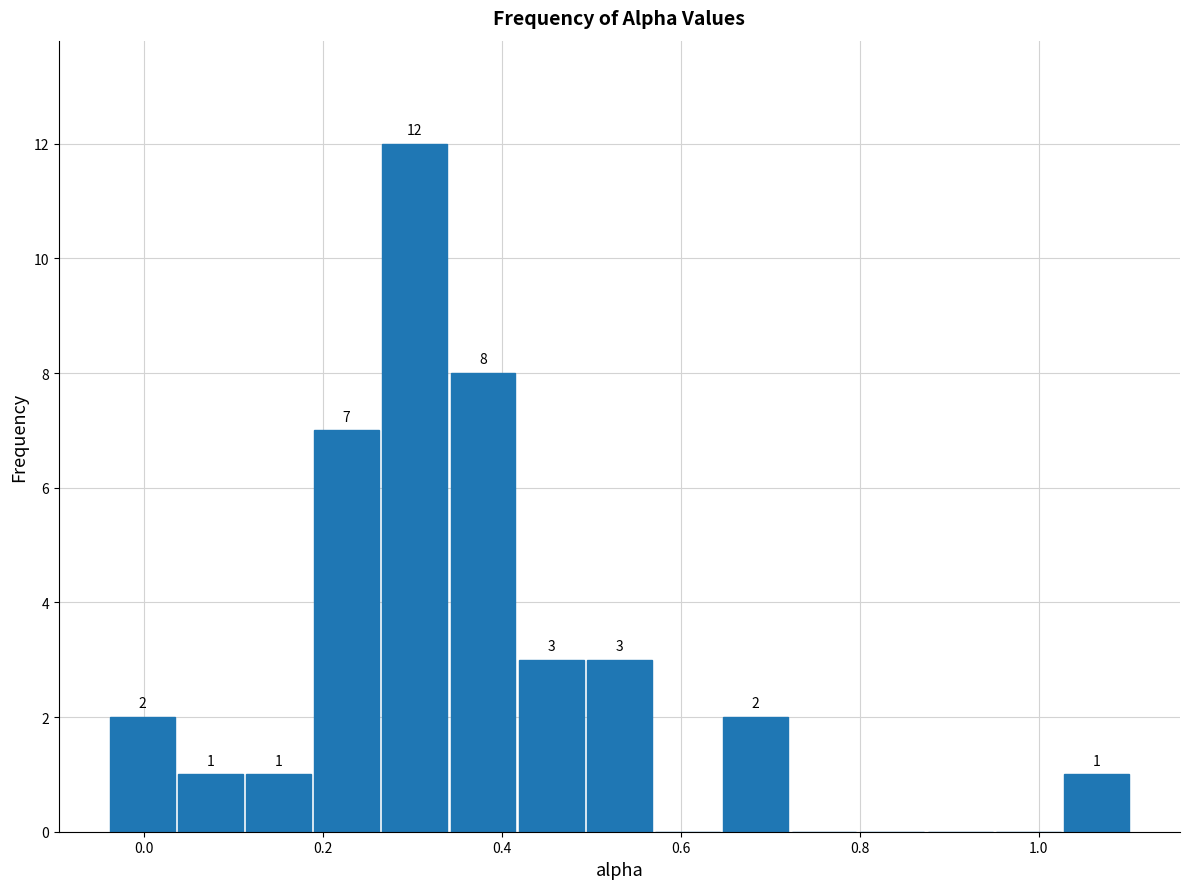

Read against the x-axis, roughly where is the centre of the tallest bar?

0.30